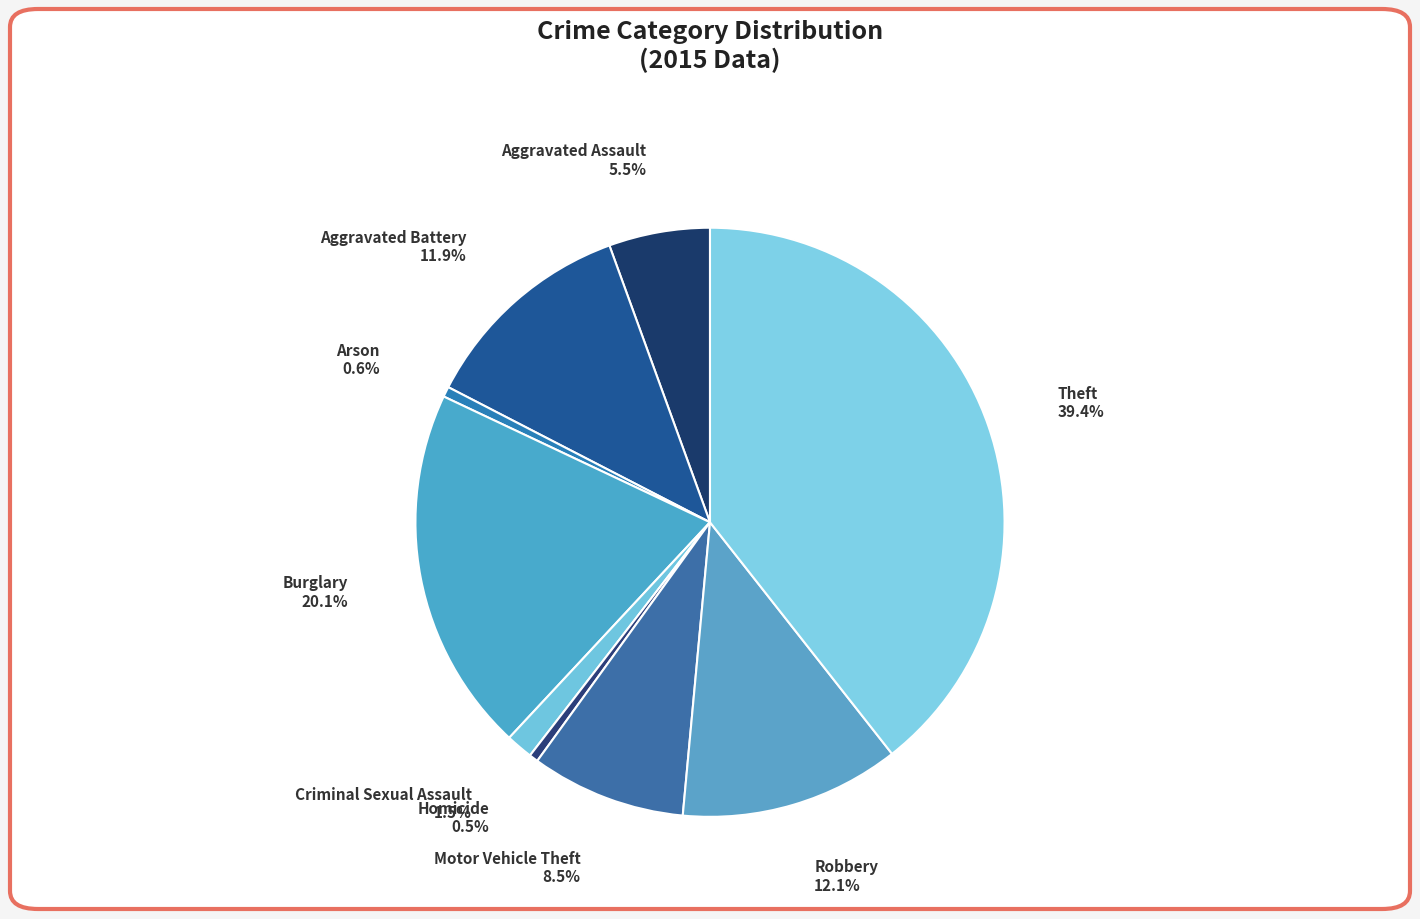

To the nearest percent, what is the difference between the largest and smallest slice percentages?

39%